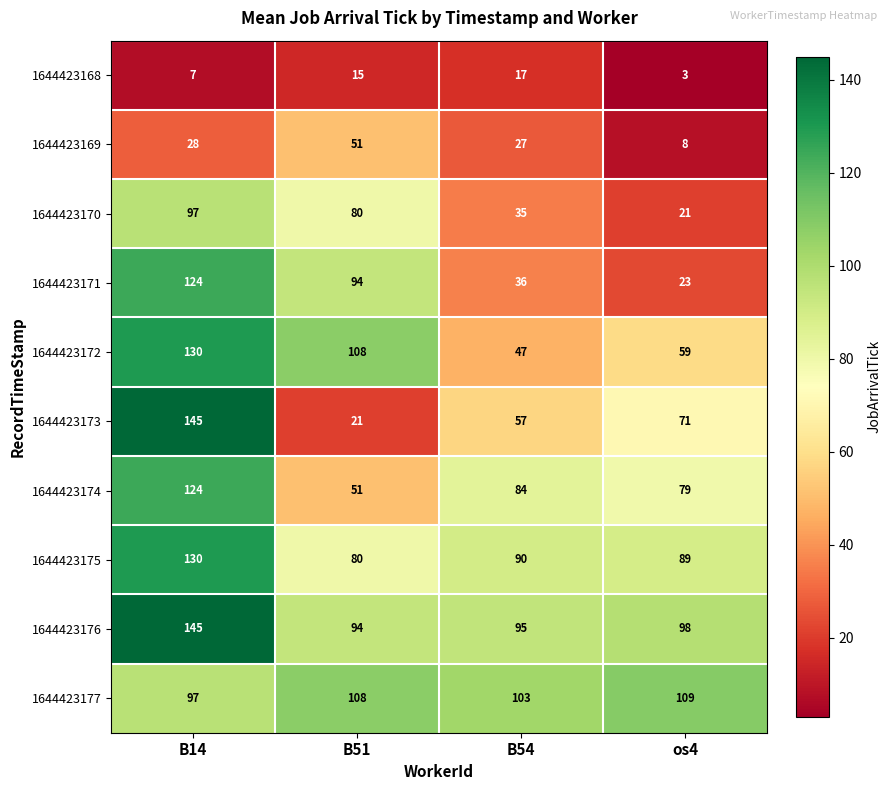

Is it true that 1644423168 equals 8 at B54?

False